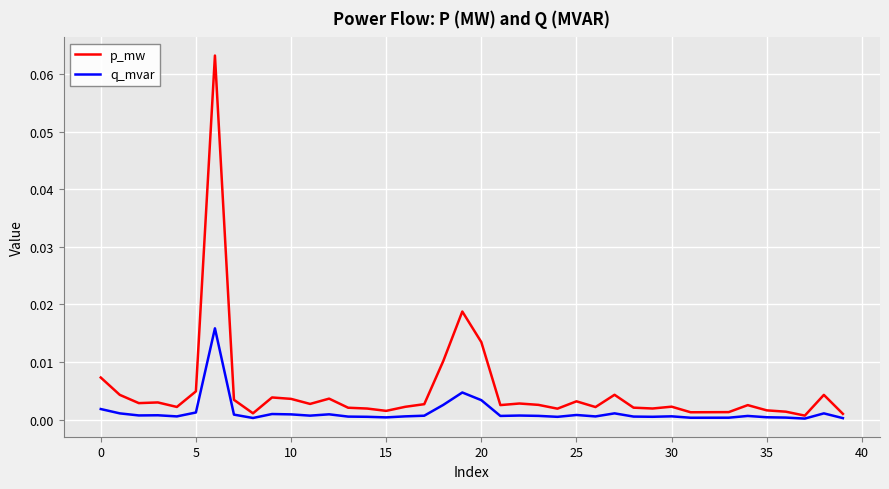

Which series has the largest total across all categories?

p_mw